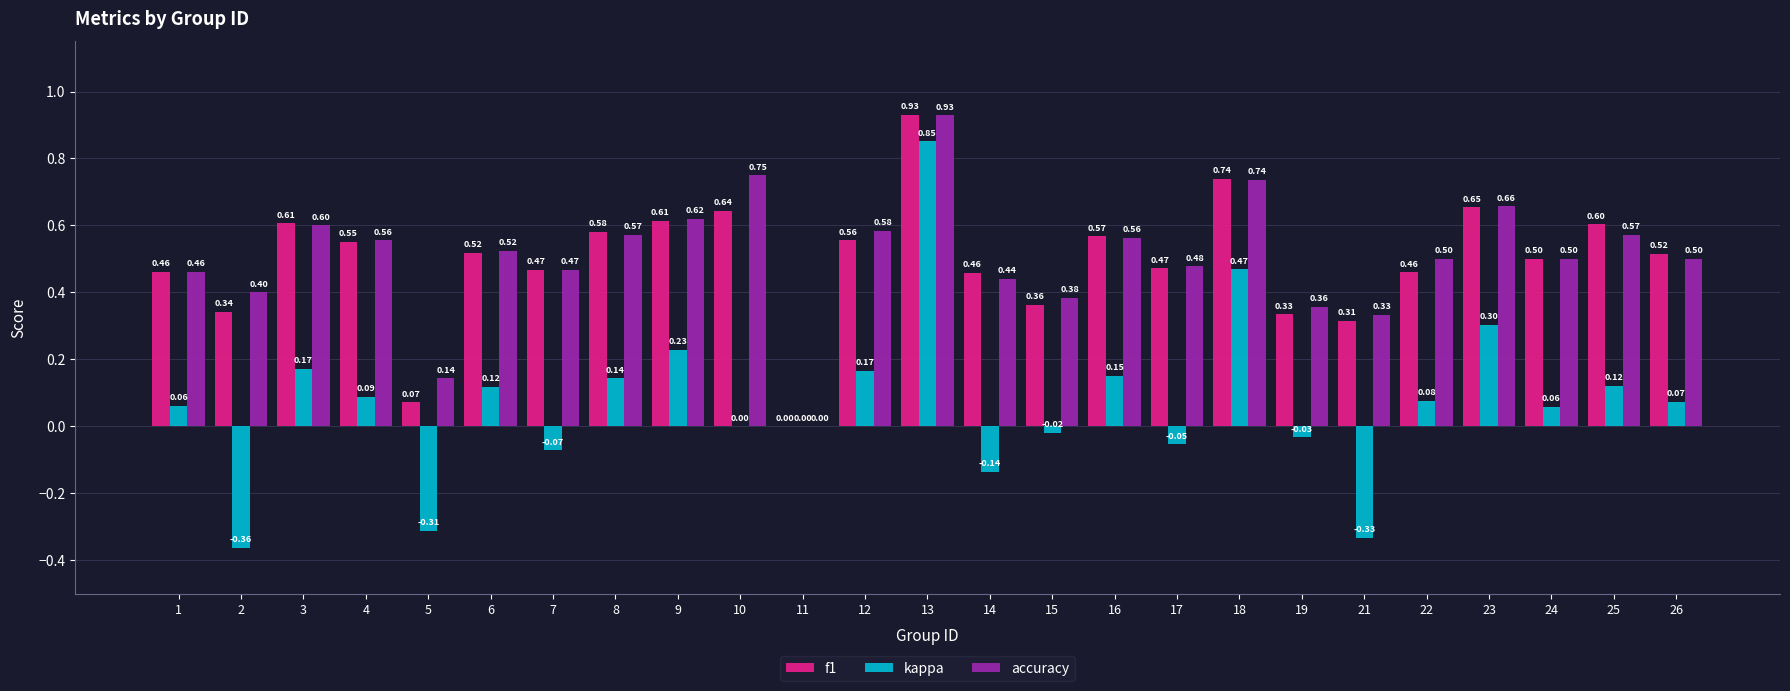

Does the chart contain stacked bars?

No